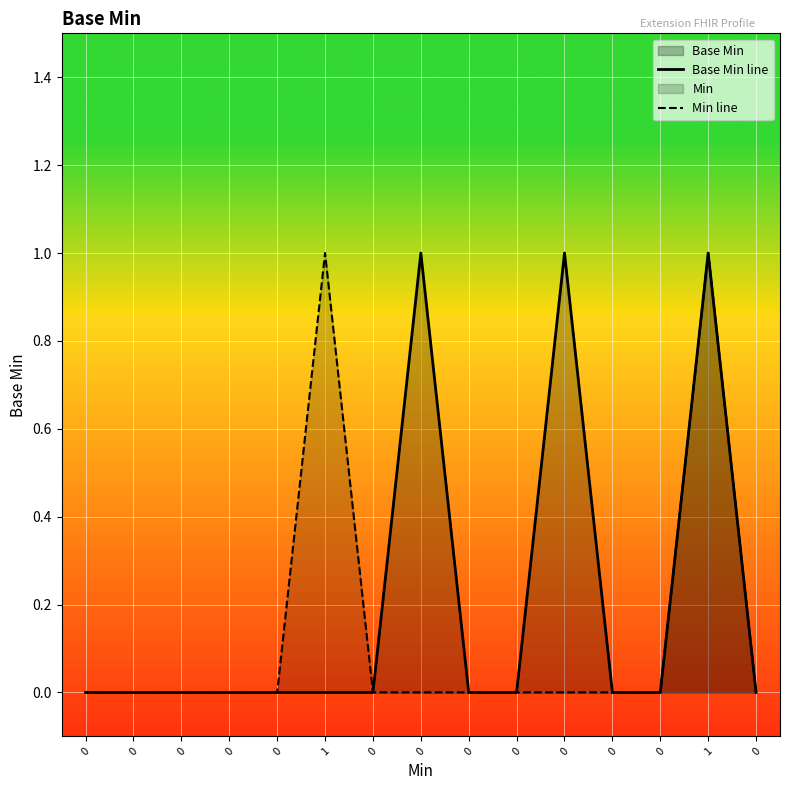

The value of Min line at 0 is 0. True or false?

True